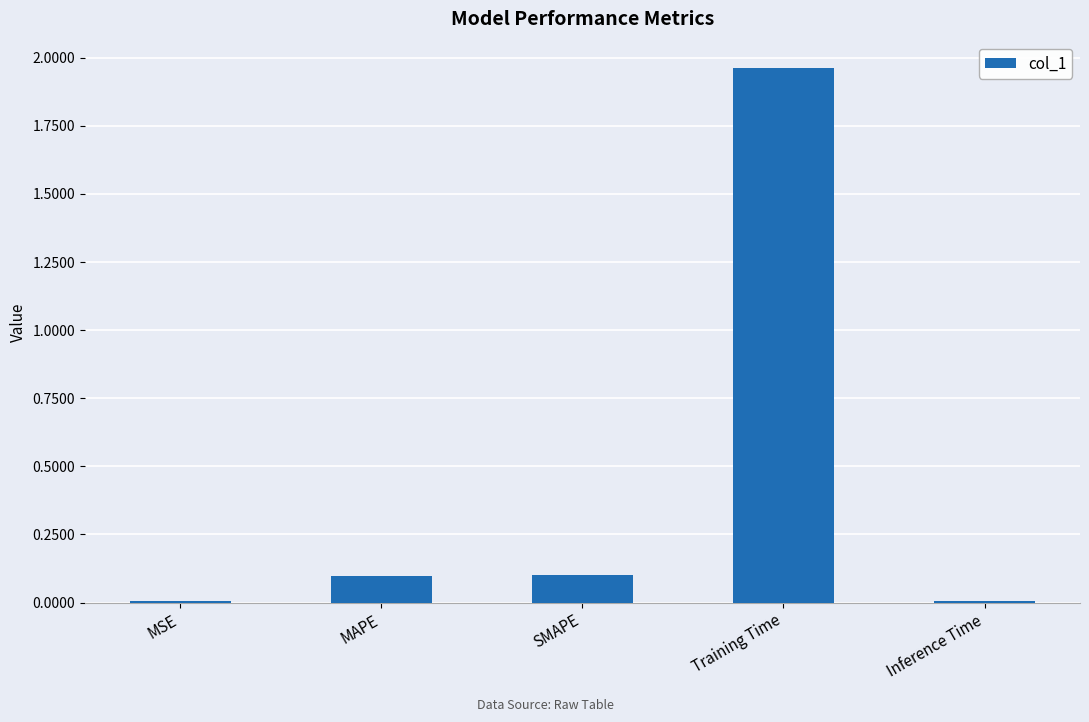

The chart shows a value of 0.1 at SMAPE. True or false?

True